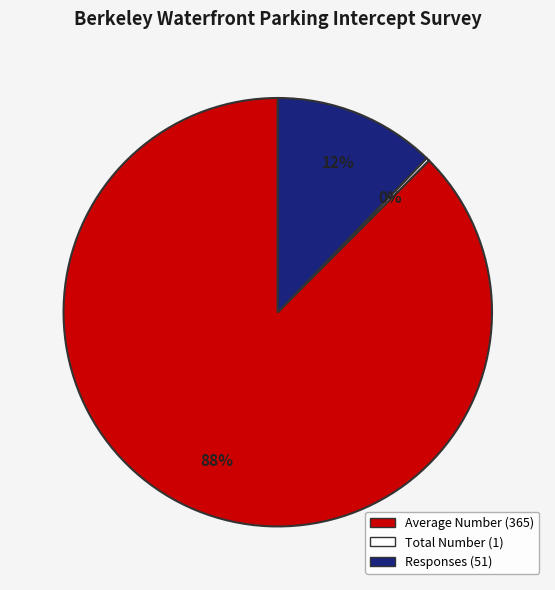

Does Average Number (365) account for over 50% of the chart?

Yes